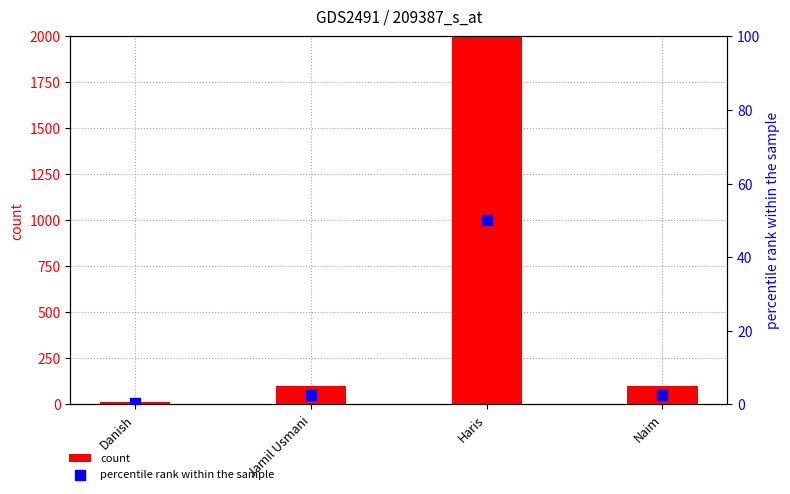

What is the total value across all series at Haris?

2050.0